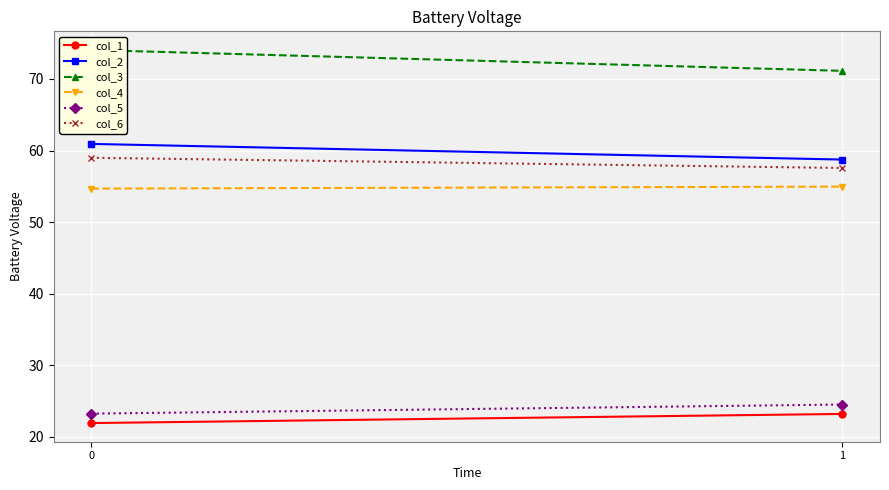

What is the approximate value of col_6 at 0?

59.0